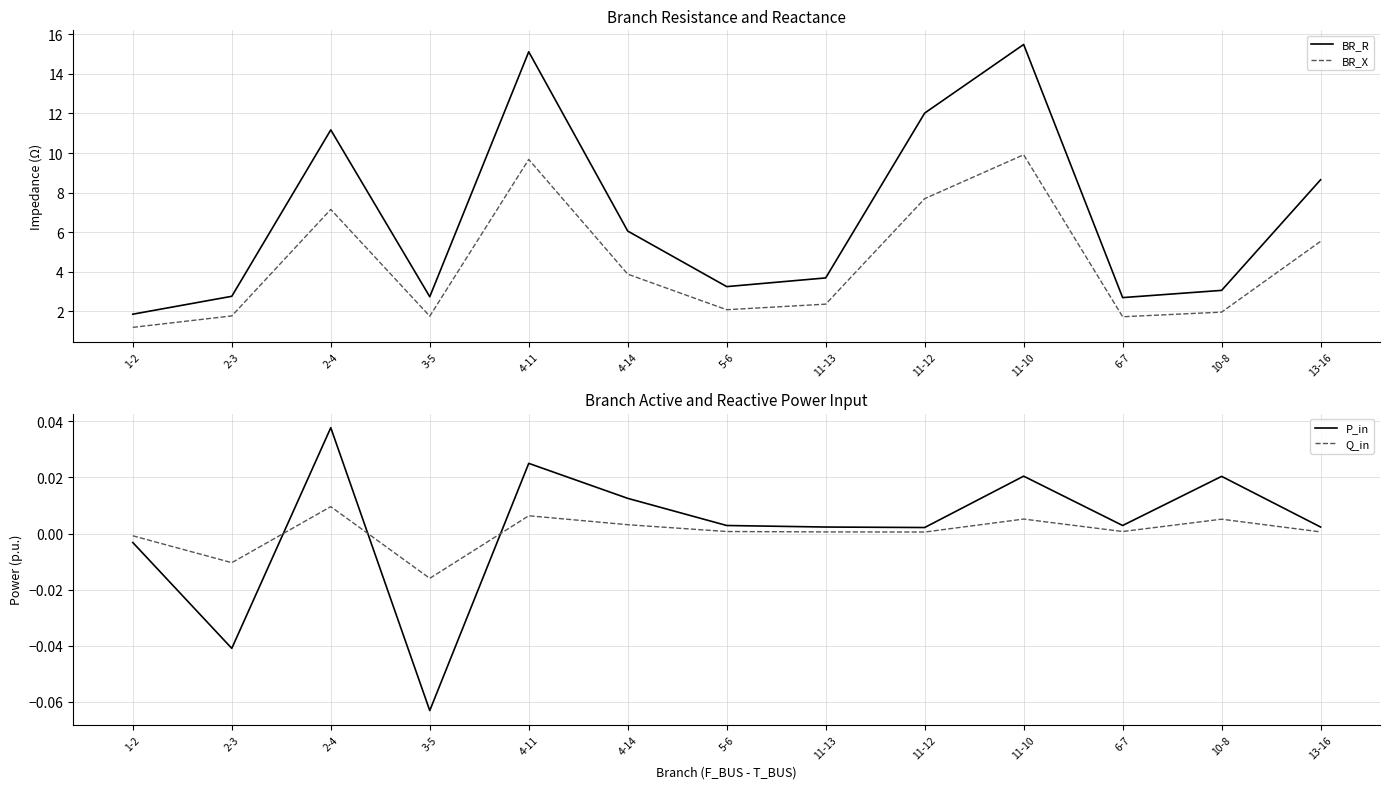

What are all the series names shown in the legend?

BR_R, BR_X, P_in, Q_in